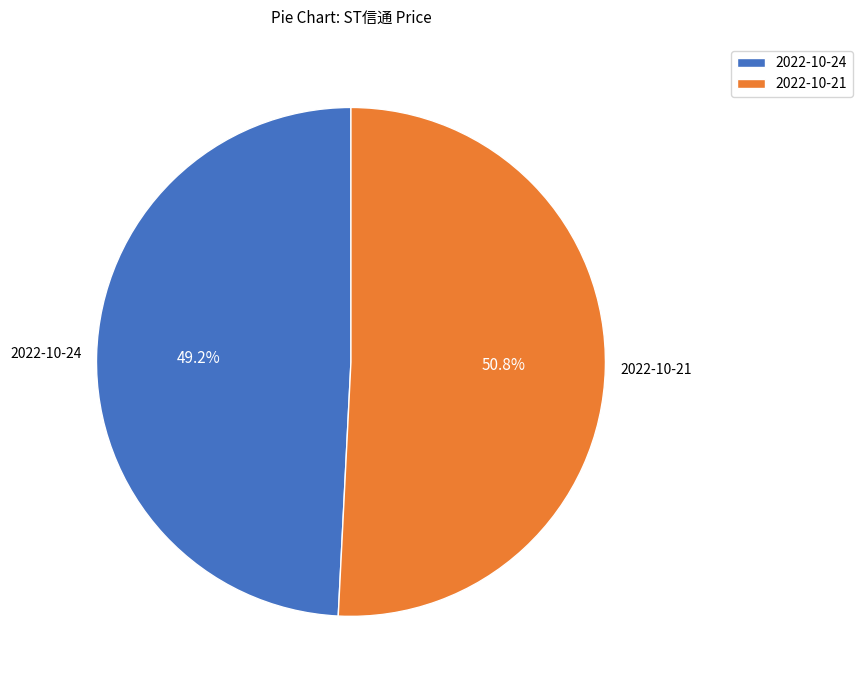

To the nearest percent, what percentage of the pie is 2022-10-24?

49%